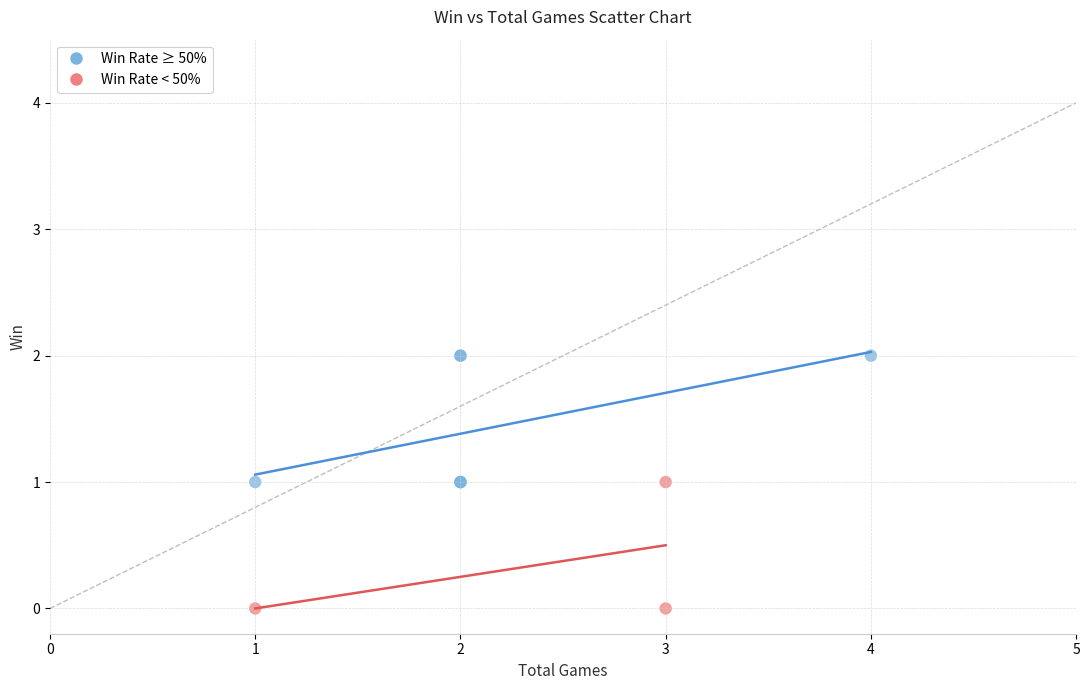

Which series contains the lowest Y value?

Win Rate < 50%